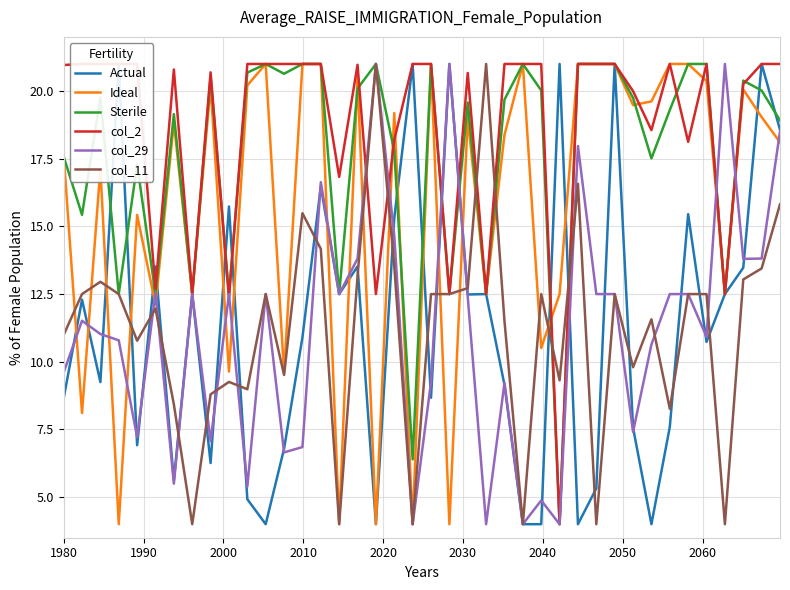

What is the difference between the maximum and minimum values in the Actual series?

17.0